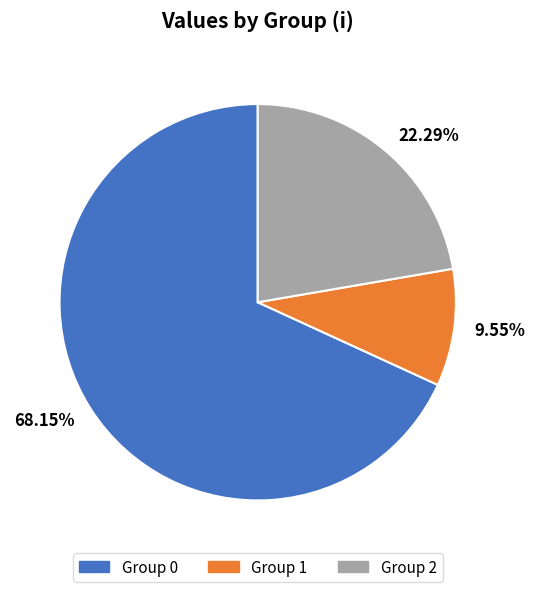

Is there any slice that represents more than half of the pie?

Yes